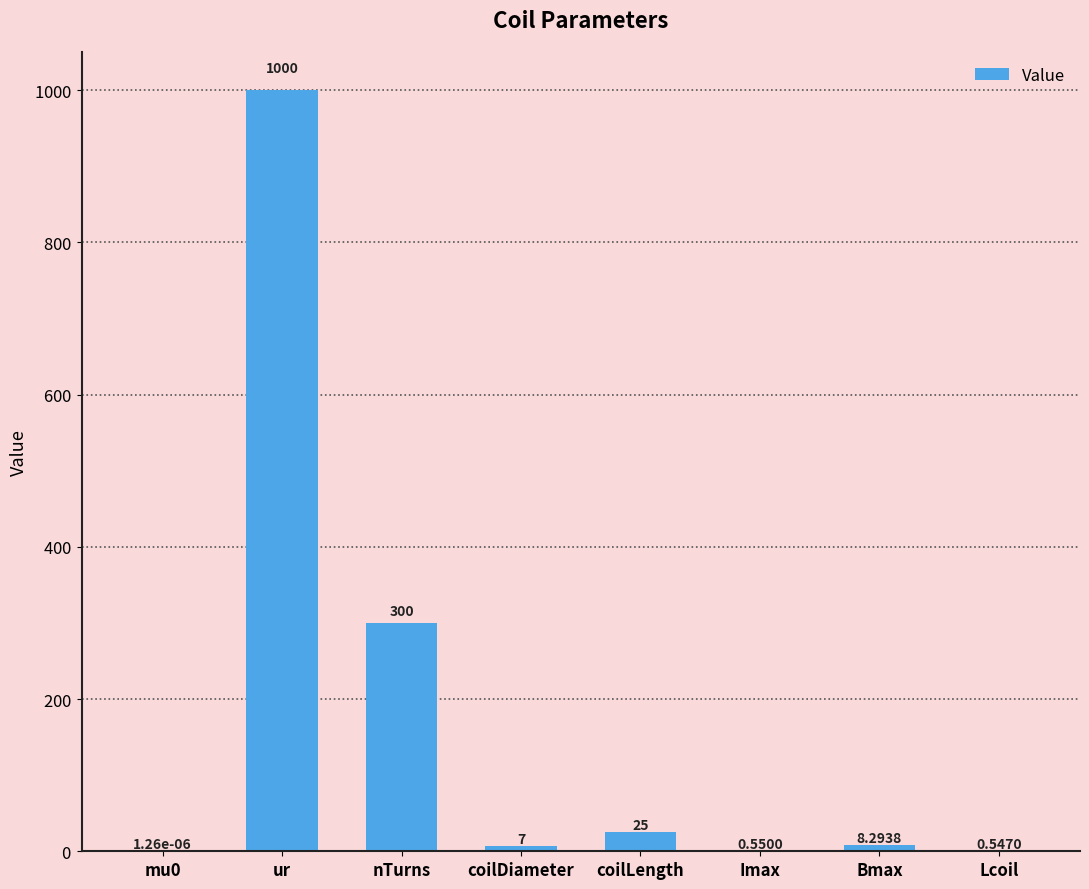

What is the change in value from nTurns to coilLength?

-275.0